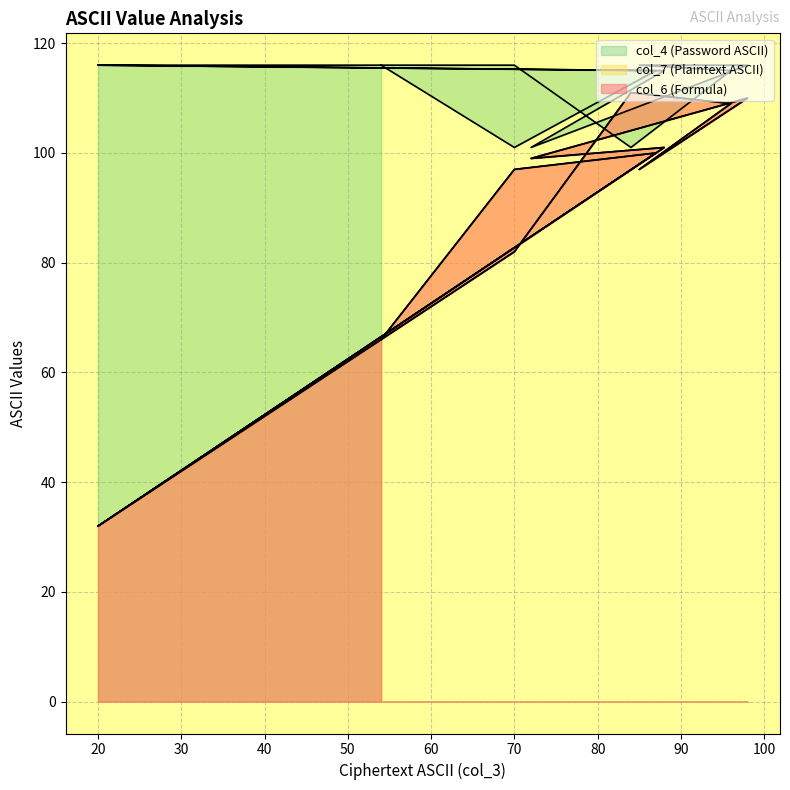

What are all the series names shown in the legend?

col_6 (Formula), col_7 (Plaintext ASCII), col_4 (Password ASCII)